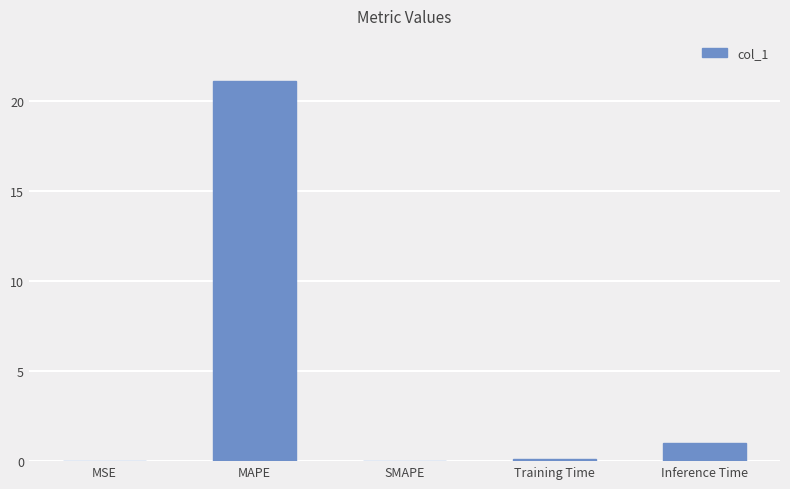

Which category has the highest value across all series?

MAPE